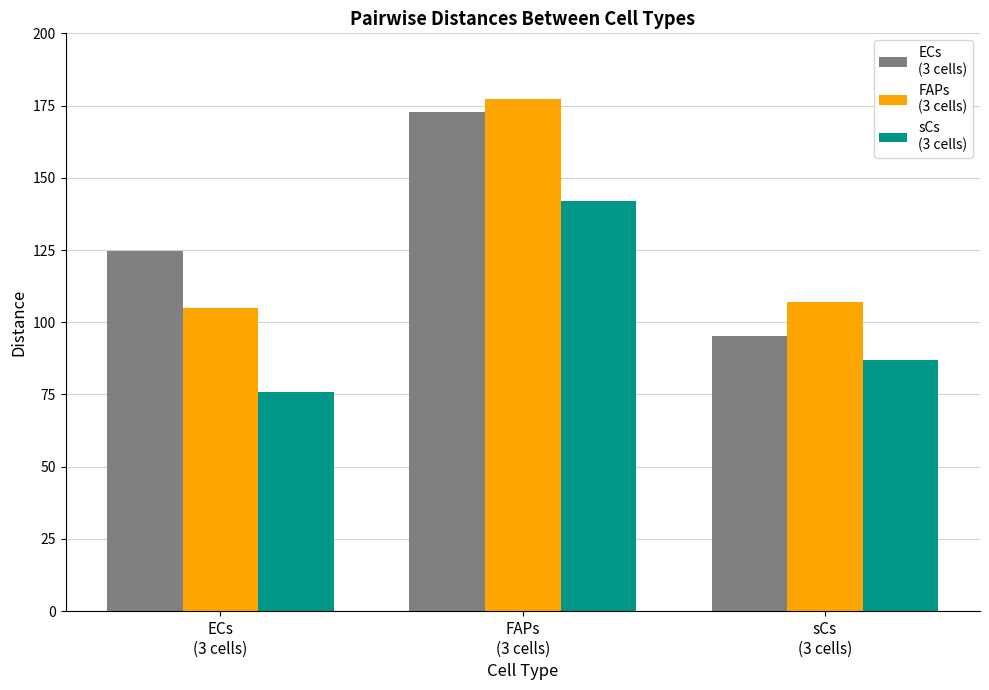

What is the greatest value displayed?

177.2